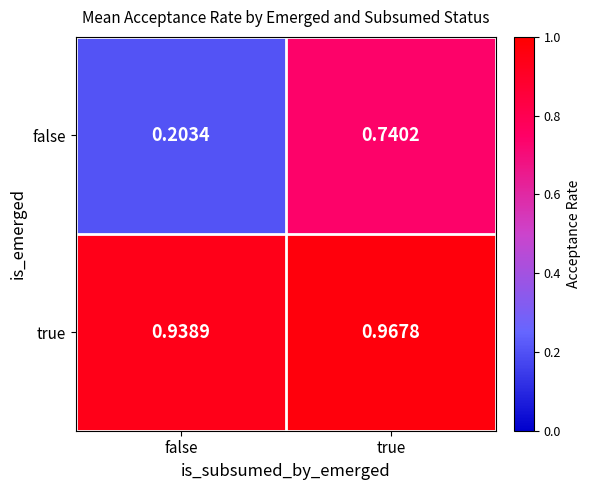

Which category has the highest value across all series?

true